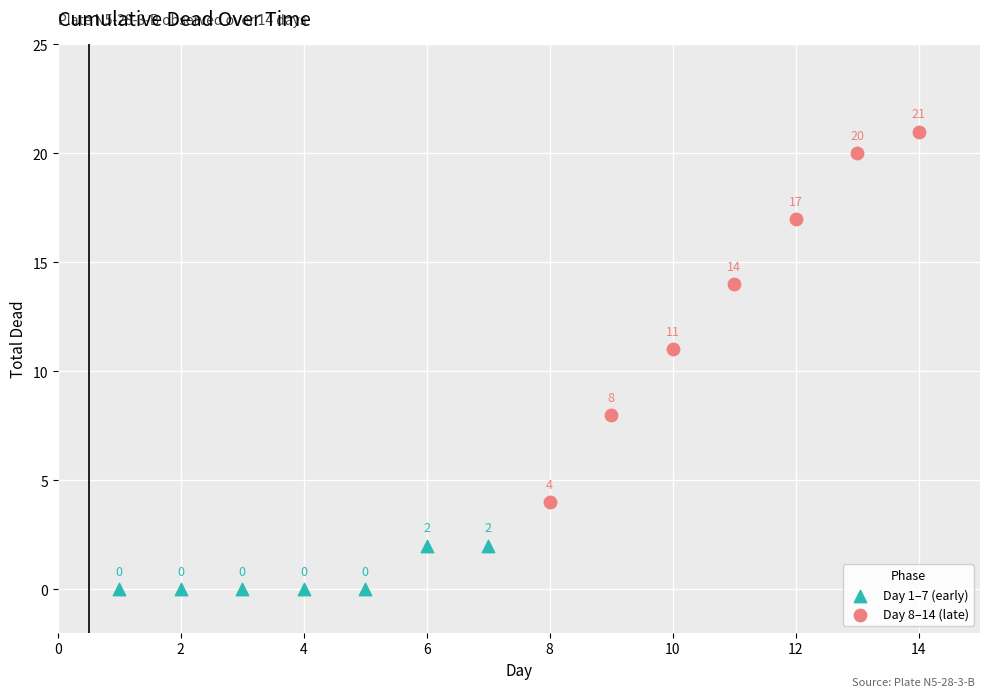

Which series has the widest spread of Y values?

Day 8–14 (late)